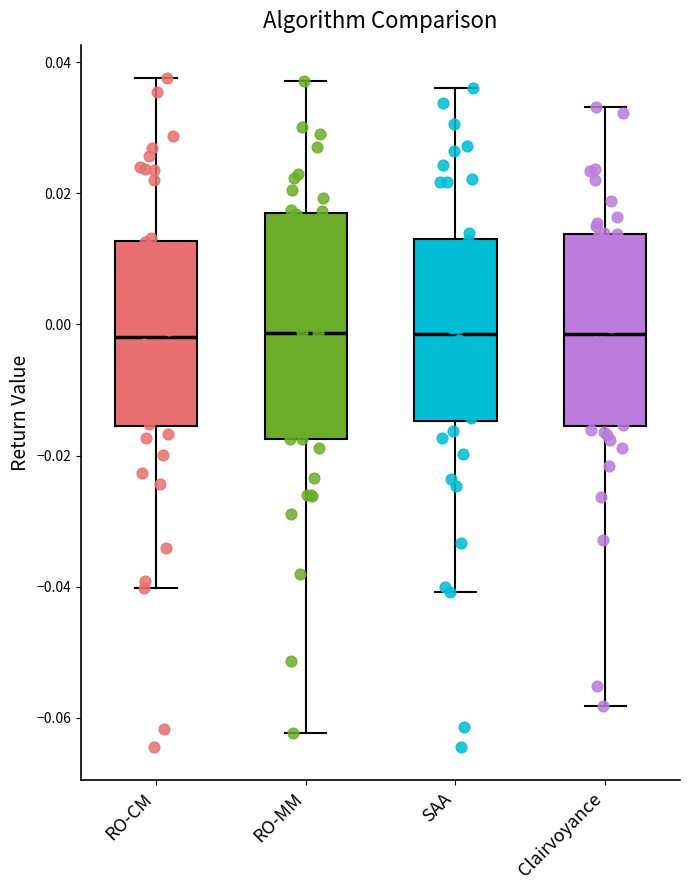

Which box is the tallest, from its lower edge to its upper edge?

RO-MM